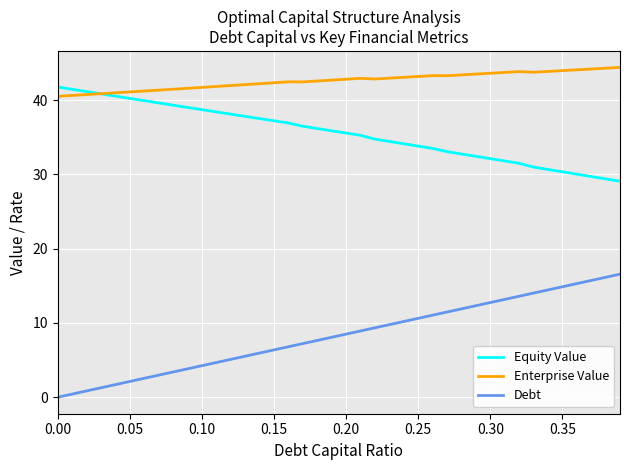

What is the maximum value shown in the chart?

44.4